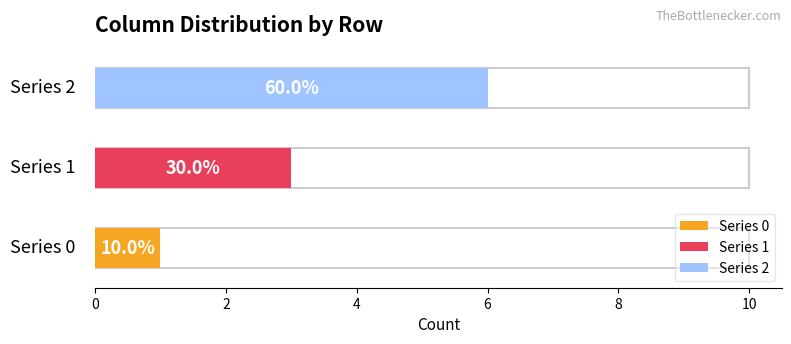

Does the chart contain any negative values?

No